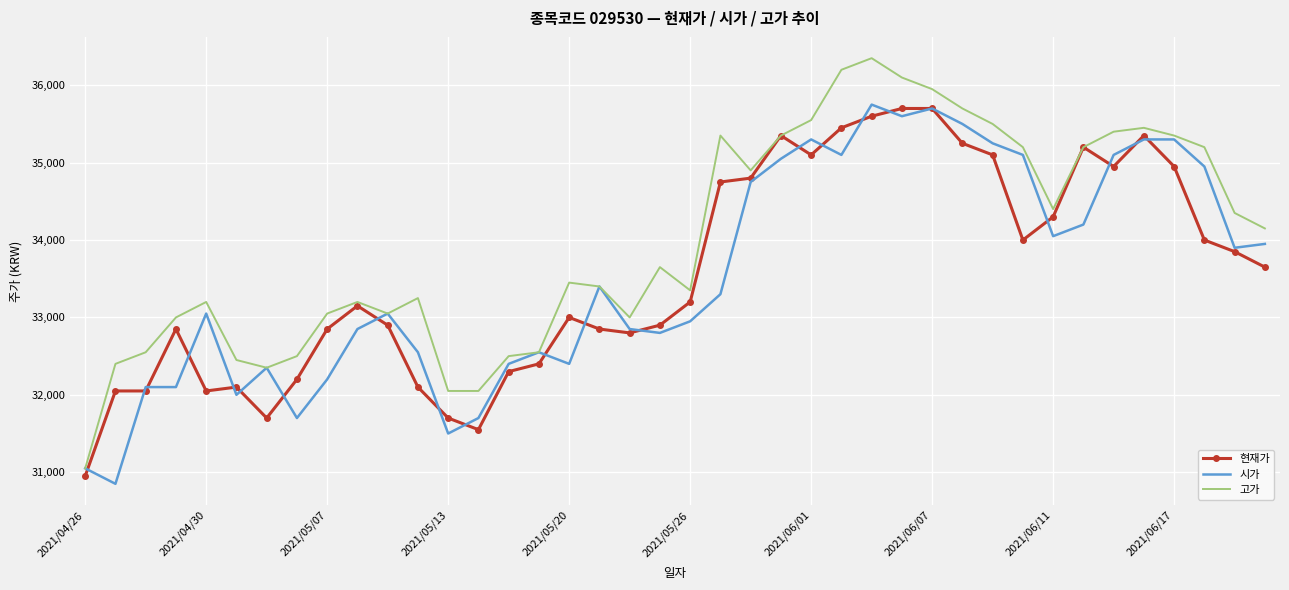

What is the maximum value for 시가?

35750